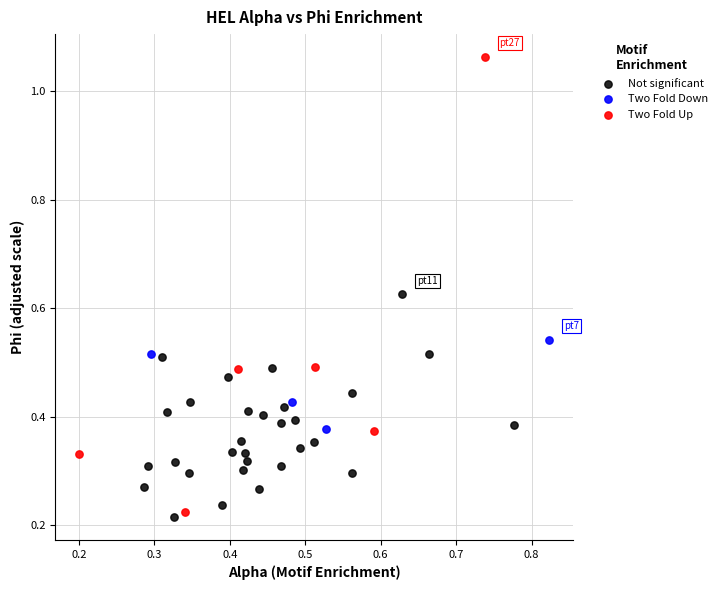

Which series contains the highest Y value?

Two Fold Up